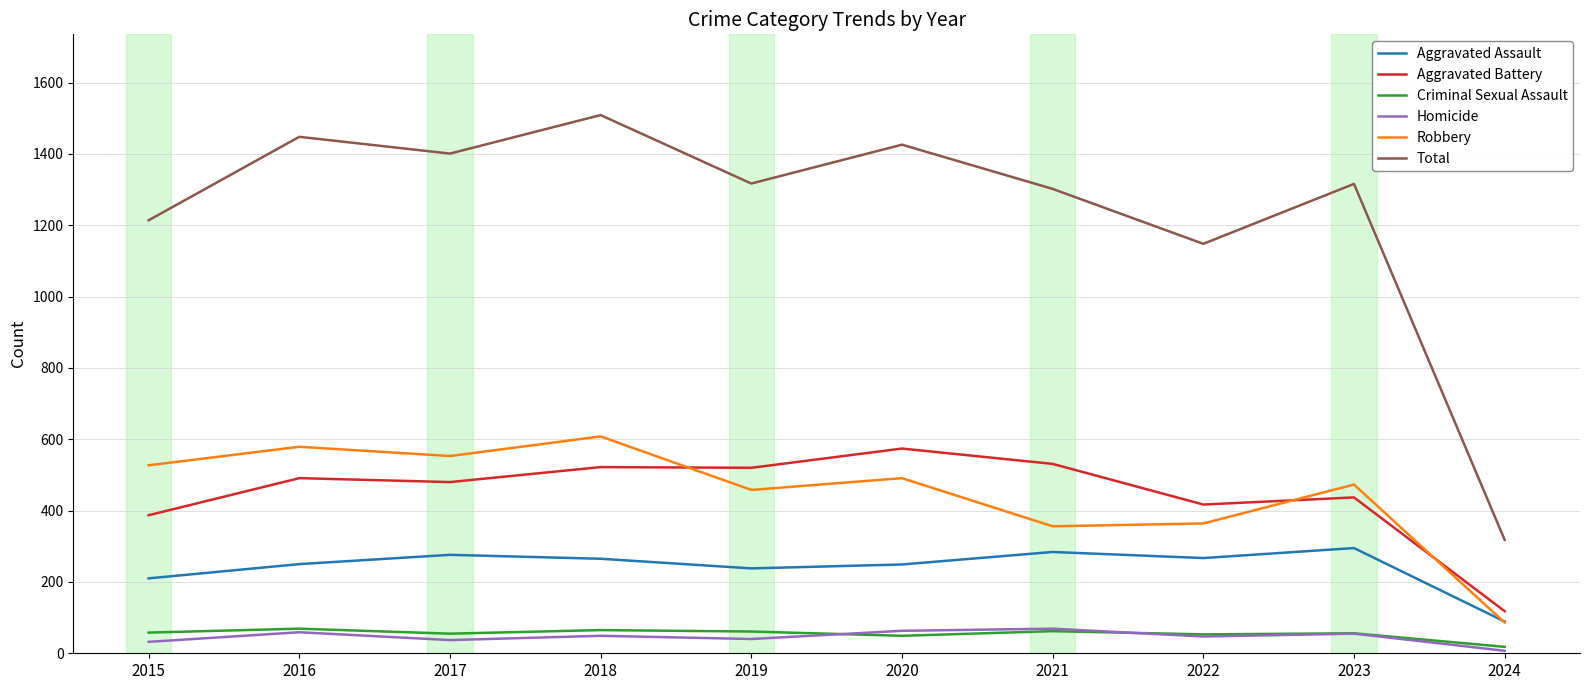

Is the value of Total at 2017 greater than the value of Aggravated Battery at 2015?

Yes